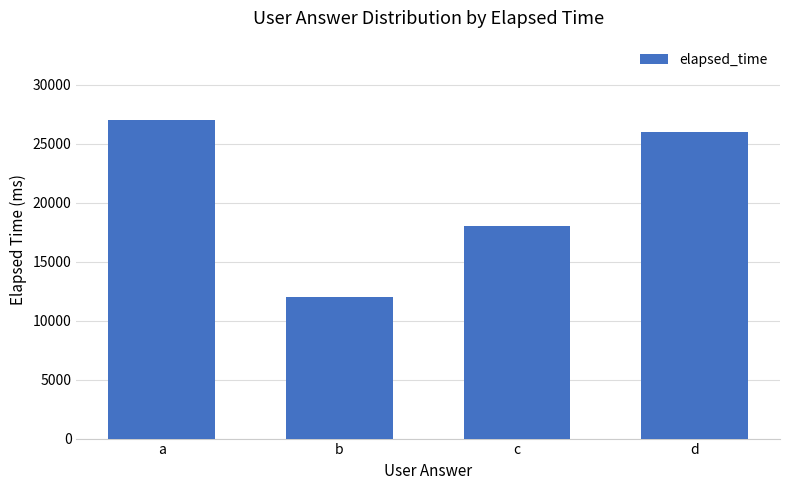

The chart shows a value of 18000 at c. True or false?

True